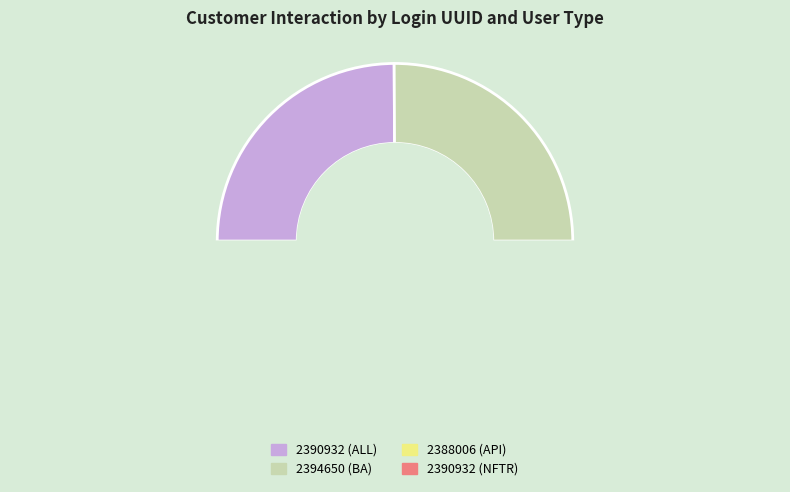

True or false: 2394650 (BA) accounts for 19% of the total.

False